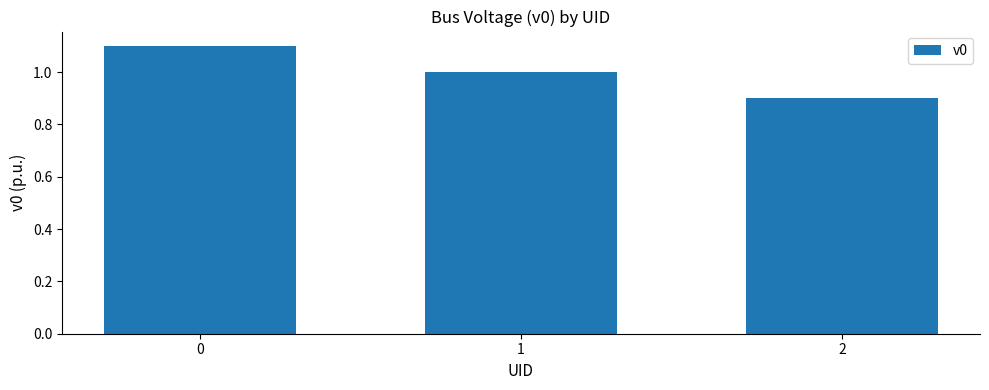

Are the bars horizontal?

No